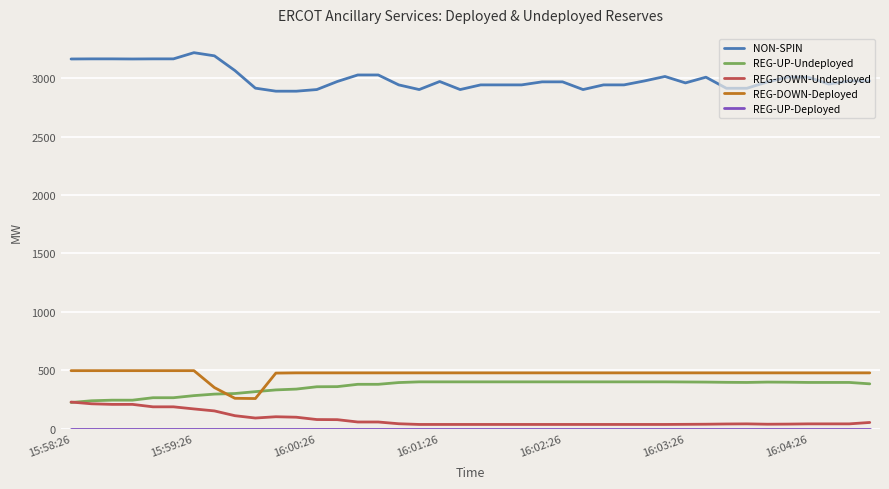

True or false: REG-DOWN-Undeployed and REG-DOWN-Deployed cross at least once.

False